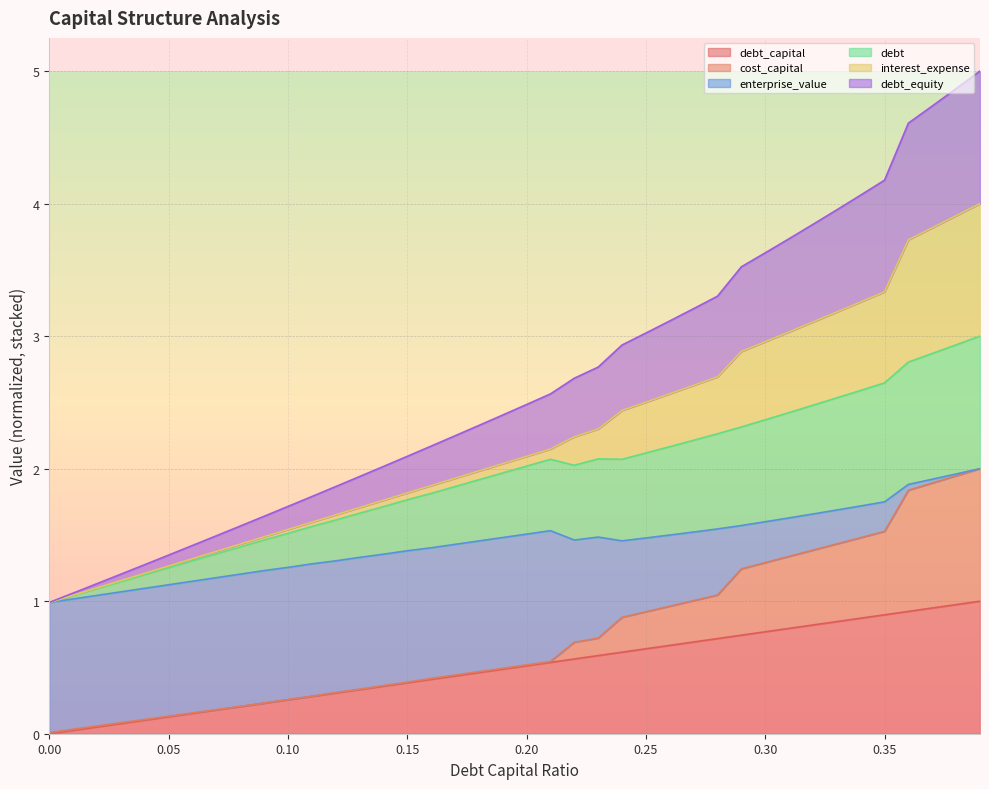

How many lines are shown in the chart?

6